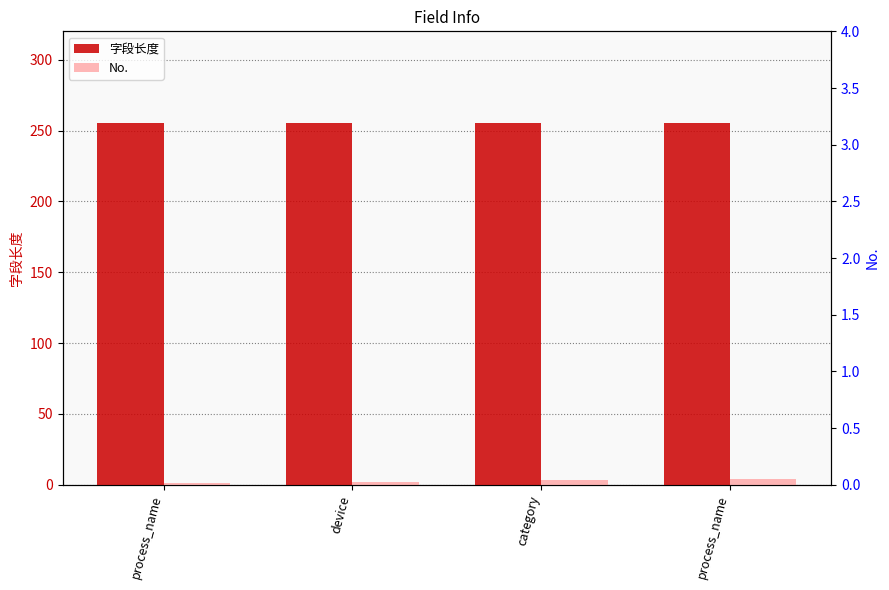

What is the difference between the No. values at process_name and device?

1